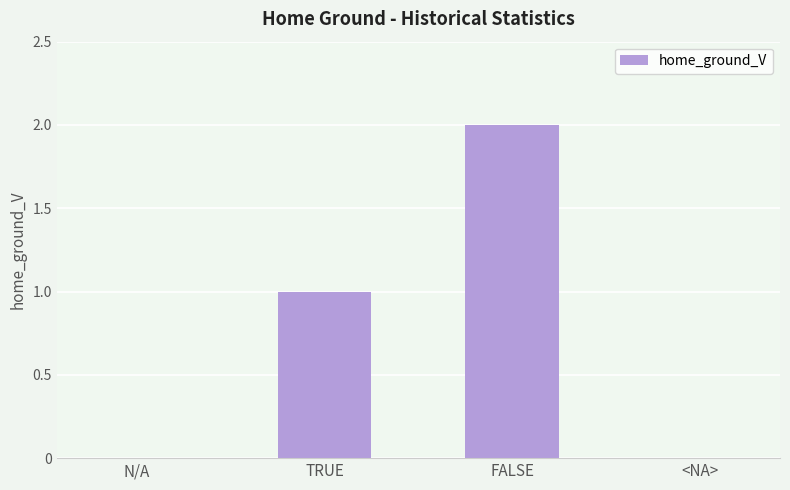

What is the average value?

1